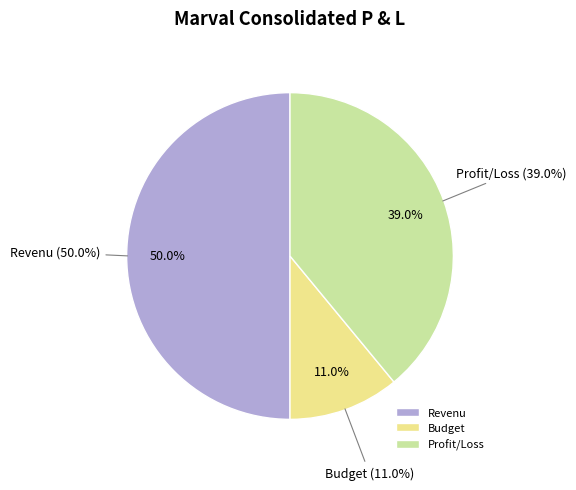

The Budget slice represents 11% of the pie. True or false?

True